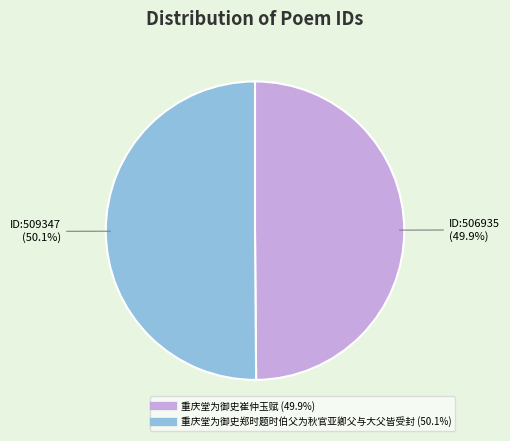

Is there any slice that represents more than half of the pie?

Yes